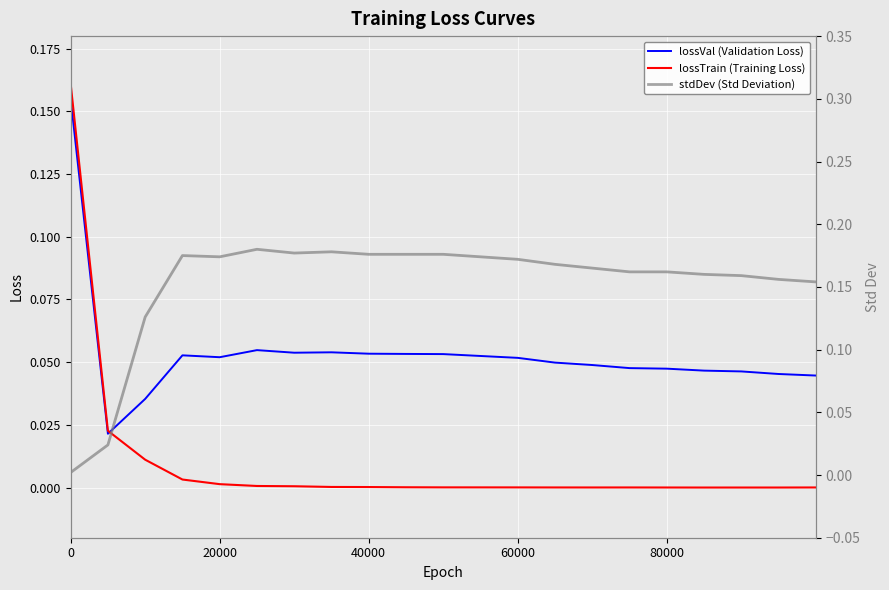

What is the difference between the maximum and minimum values in the stdDev (Std Deviation) series?

0.2